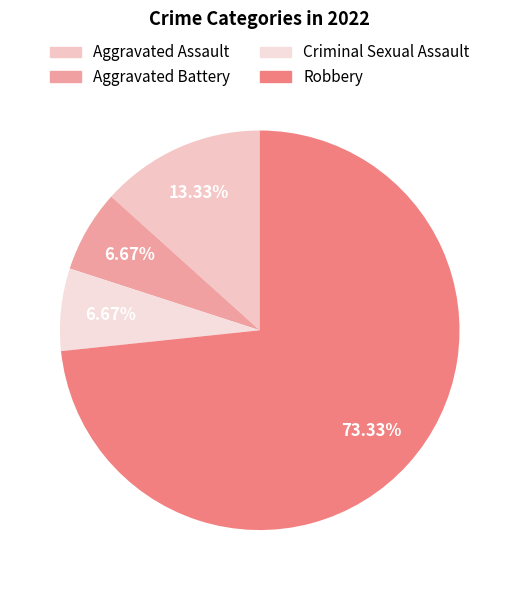

Is it true that Aggravated Battery is 15% of the pie?

False